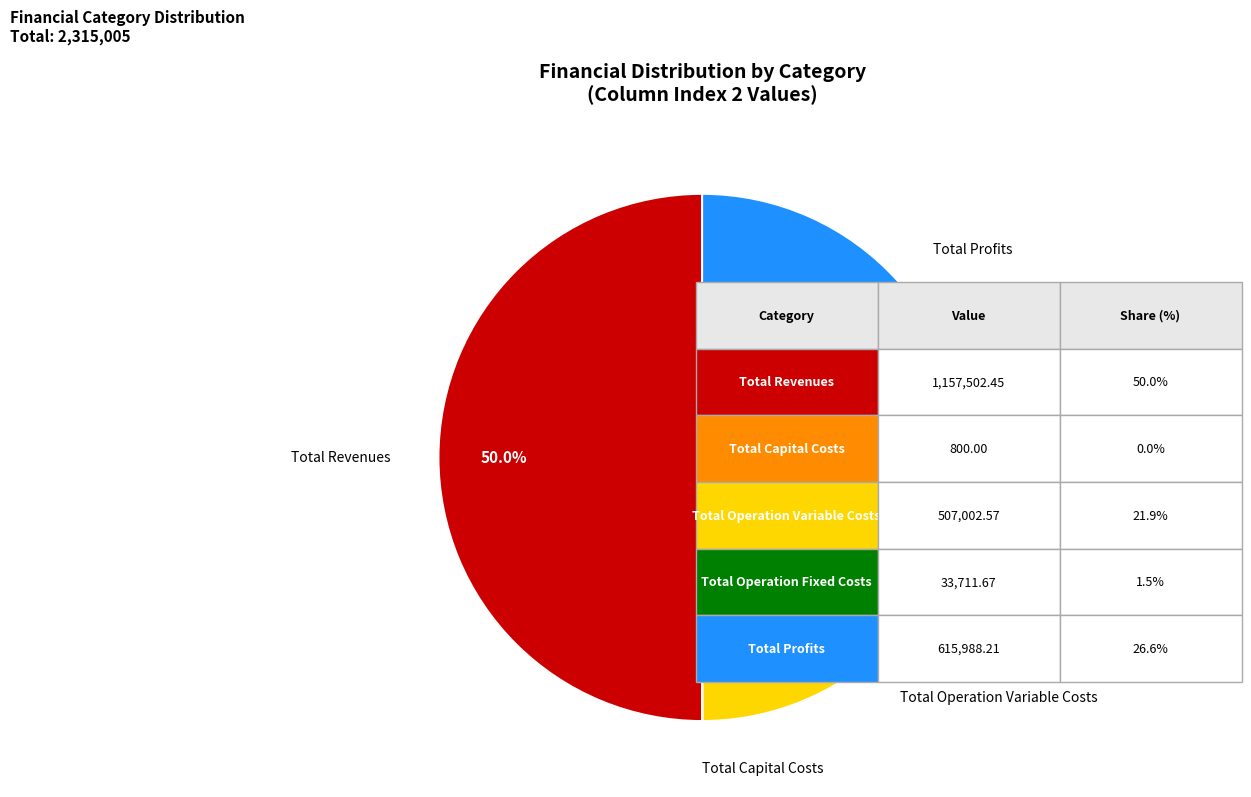

Is Total Profits the majority of the pie?

No